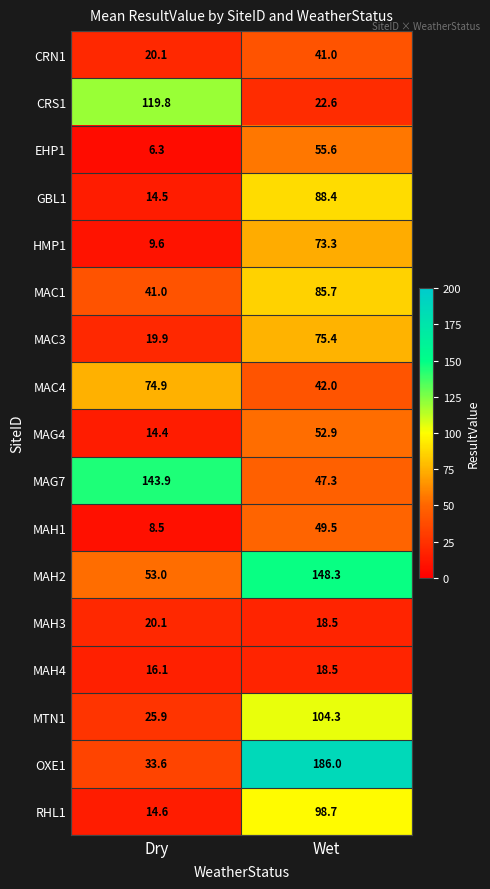

Where does the MAC4 series first go above 74?

Dry